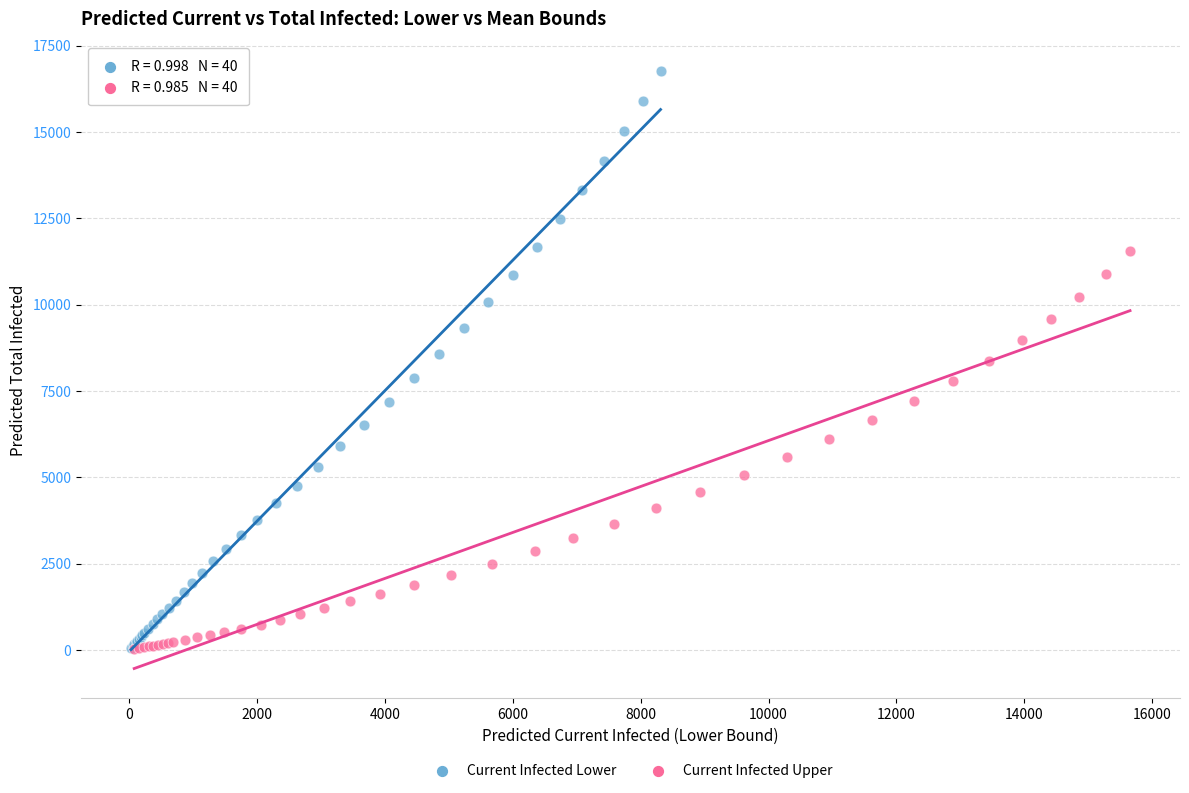

Which series has the widest spread of Y values?

Current Infected Lower